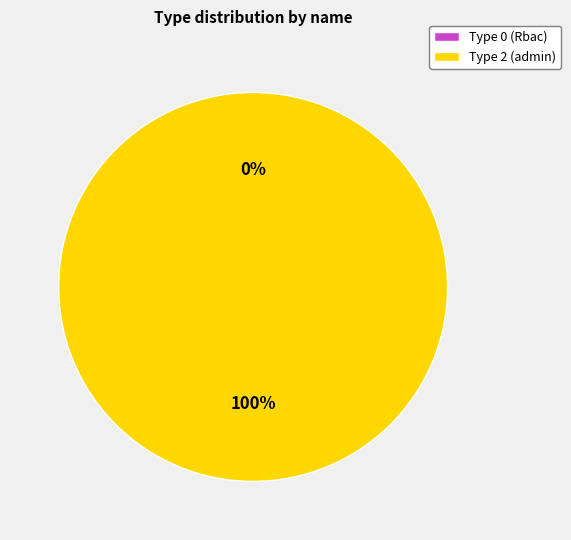

The Rbac slice represents 10% of the pie. True or false?

False